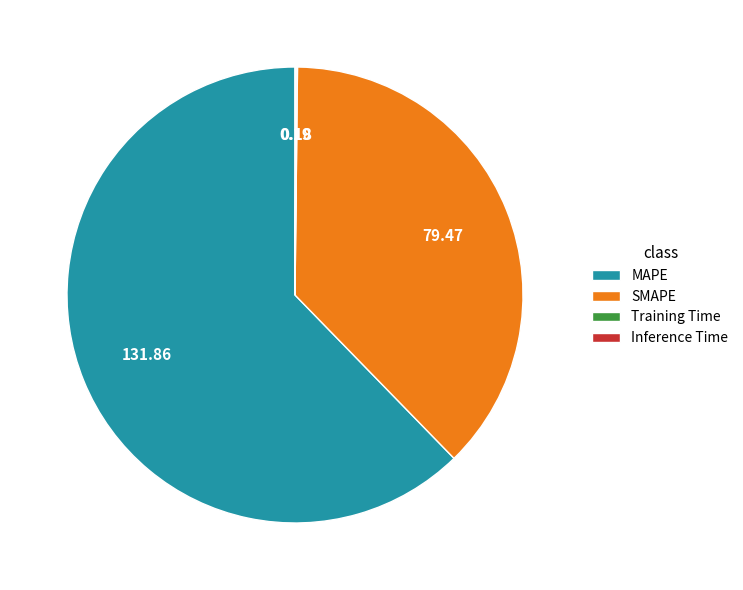

Is there a majority slice in this chart?

Yes